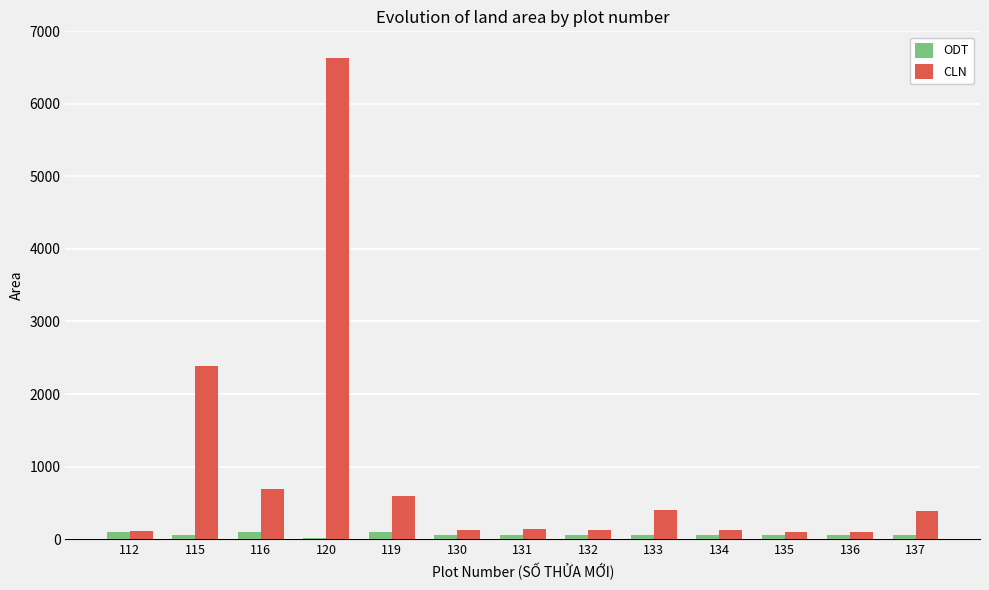

Does the chart contain stacked bars?

No